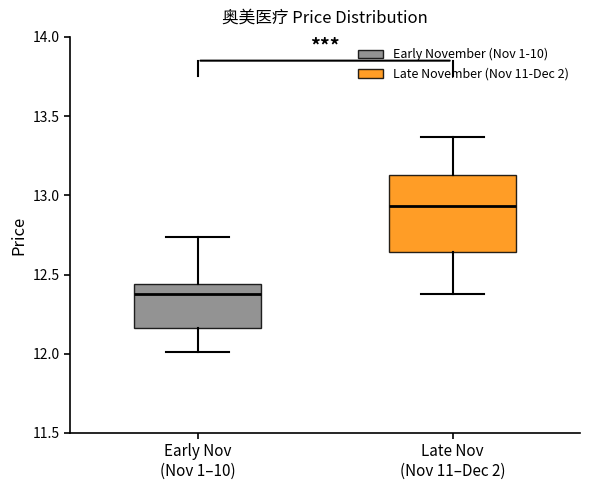

Where is the lower edge of the box for Late Nov (Nov 11–Dec 2) on the y-axis? The values are not printed on the chart, so give them approximately, as read against the axis.

12.65